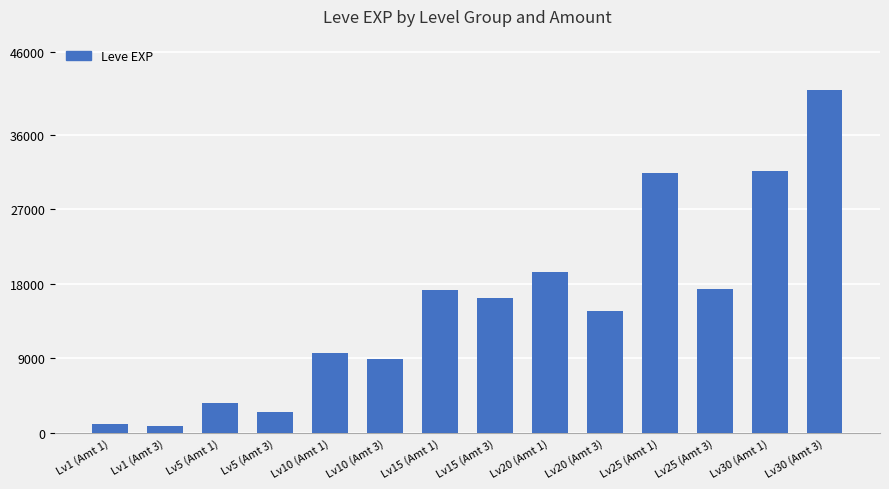

What is the label of the 1st bar from the left?

Lv1 (Amt 1)